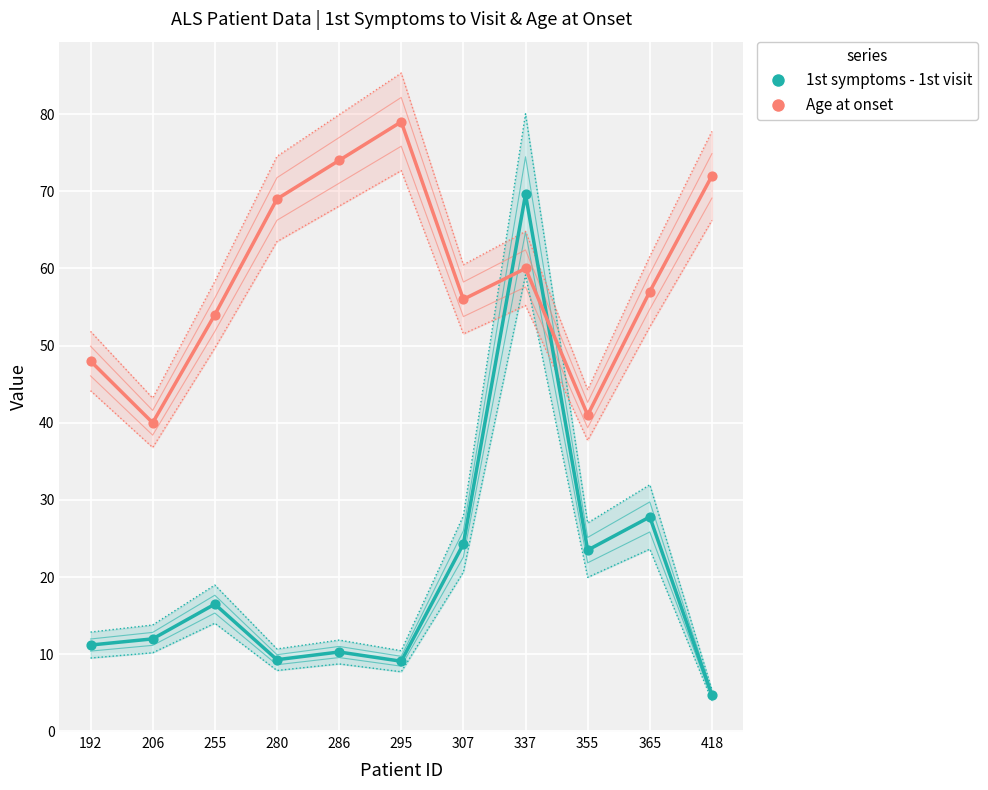

Which series reaches the minimum Y coordinate?

1st symptoms - 1st visit